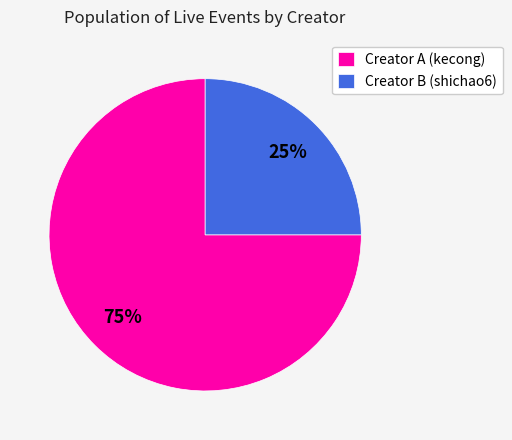

Approximately how many times larger is the value at Creator B (shichao6) compared to Creator A (kecong)?

0.3